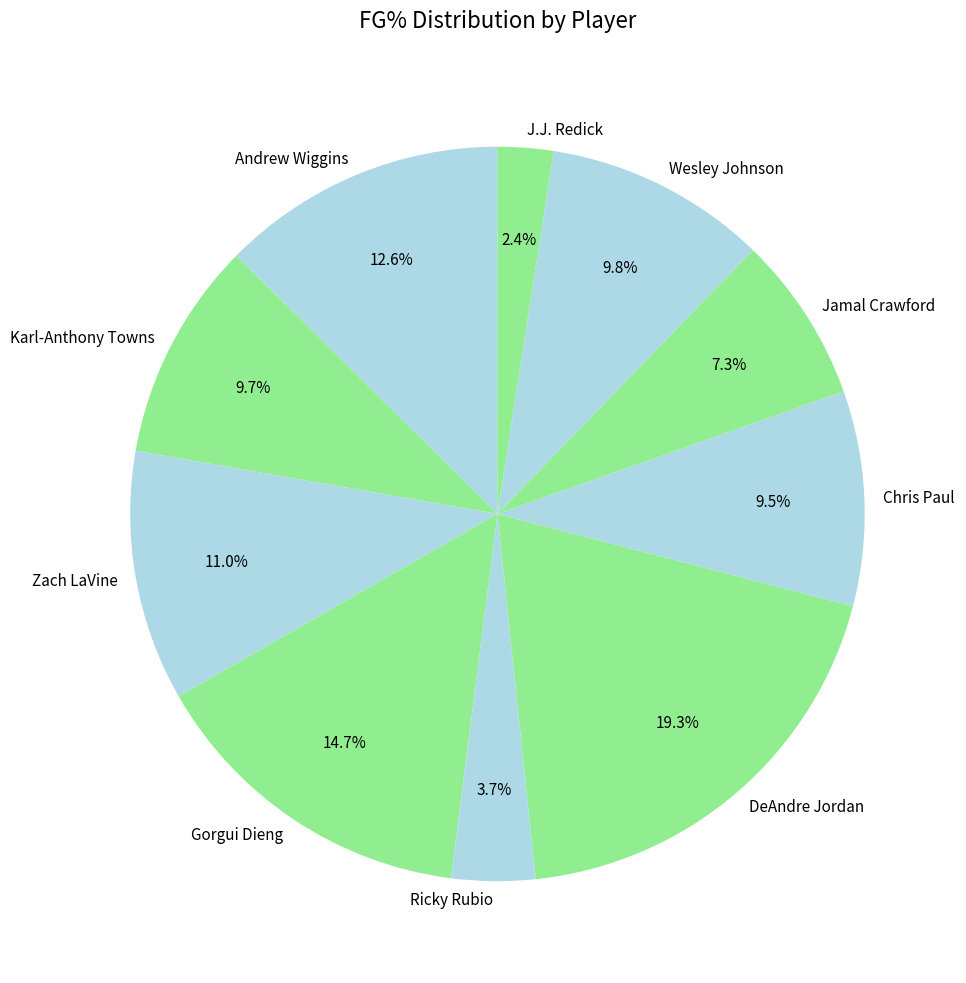

What is the largest slice in the pie chart?

DeAndre Jordan